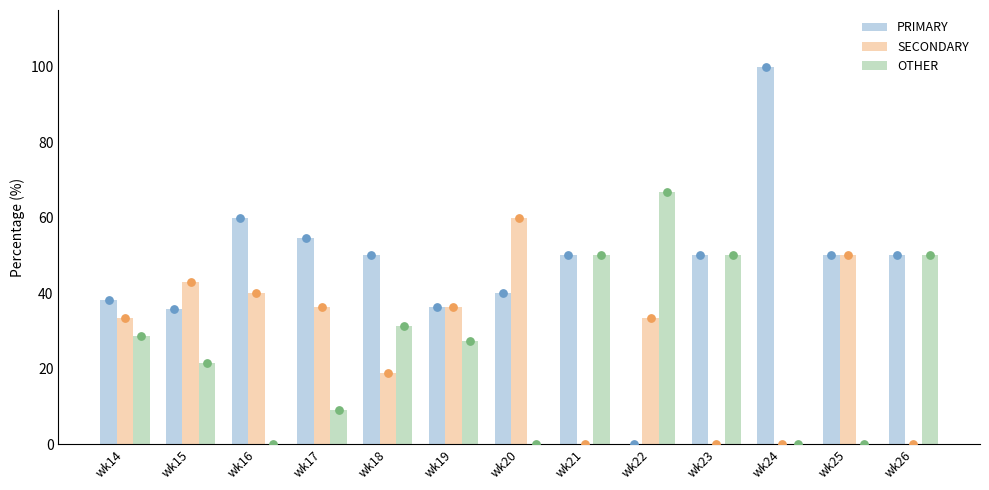

Is the value of PRIMARY at wk20 greater than the value of SECONDARY at wk14?

Yes